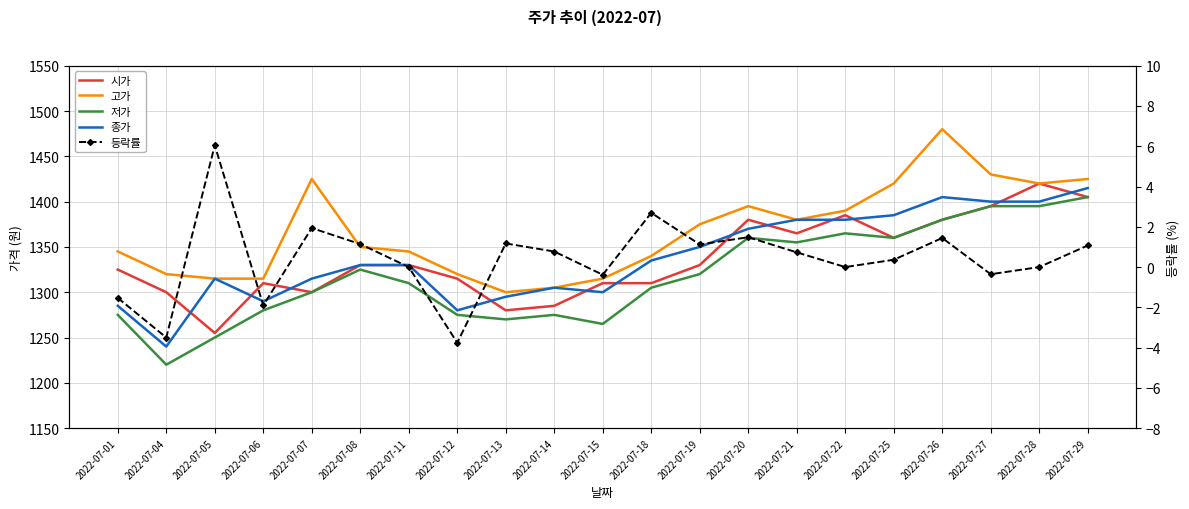

Is it true that 시가 equals 499.9 at 2022-07-12?

False